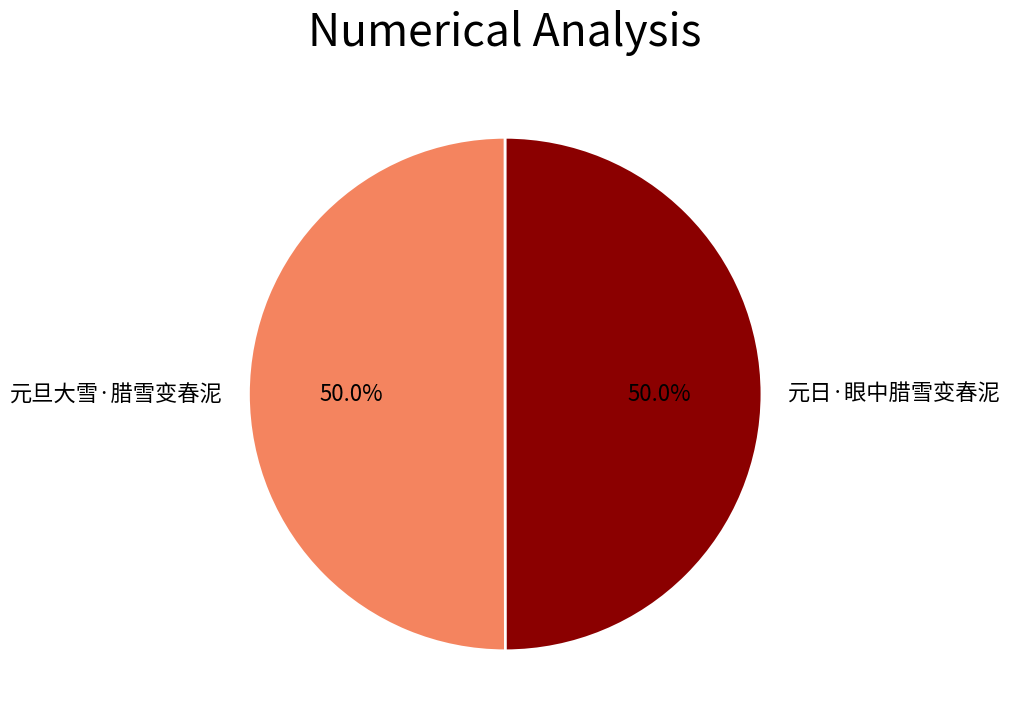

What percentage is NOT represented by 元旦大雪·腊雪变春泥?

50.0%